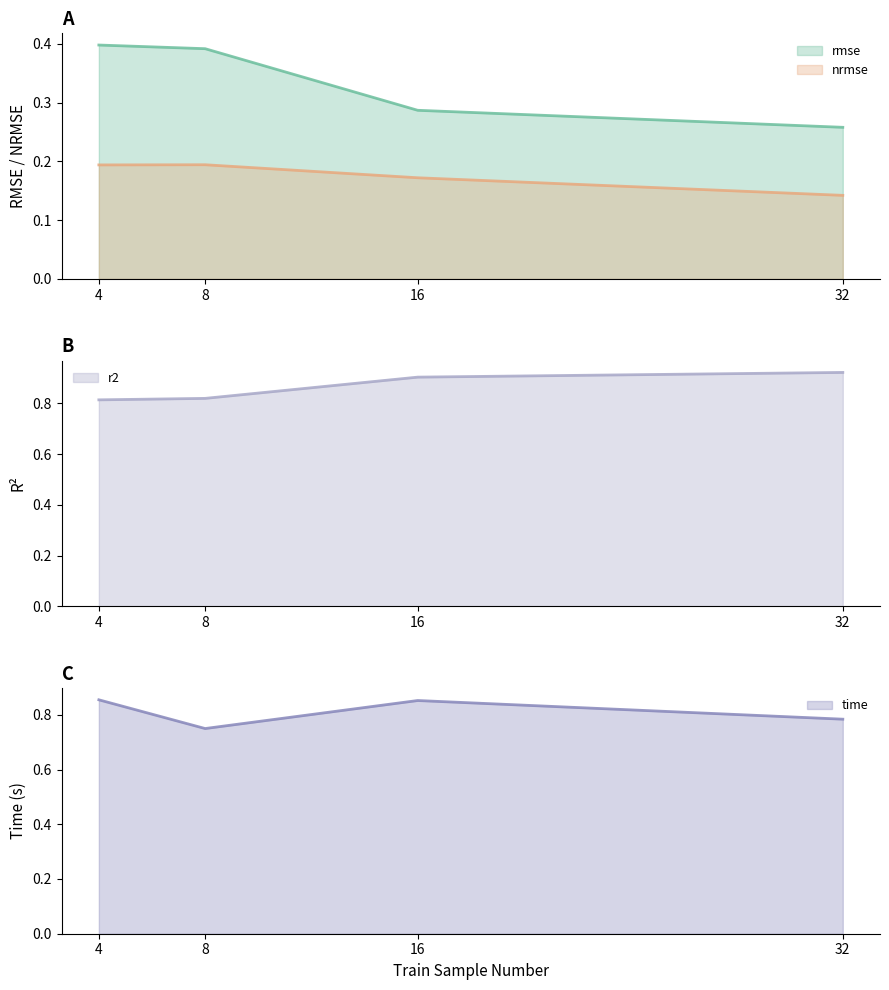

True or false: rmse and r2 cross at least once.

False